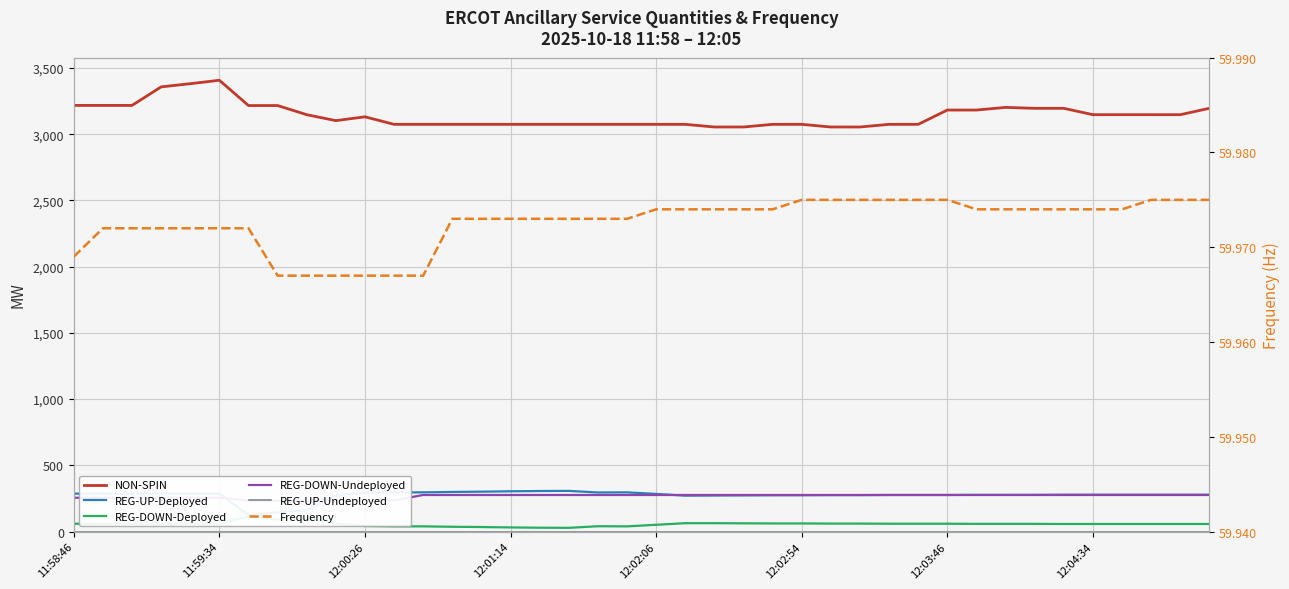

Is it true that REG-UP-Deployed equals 273.0 at 23?

True